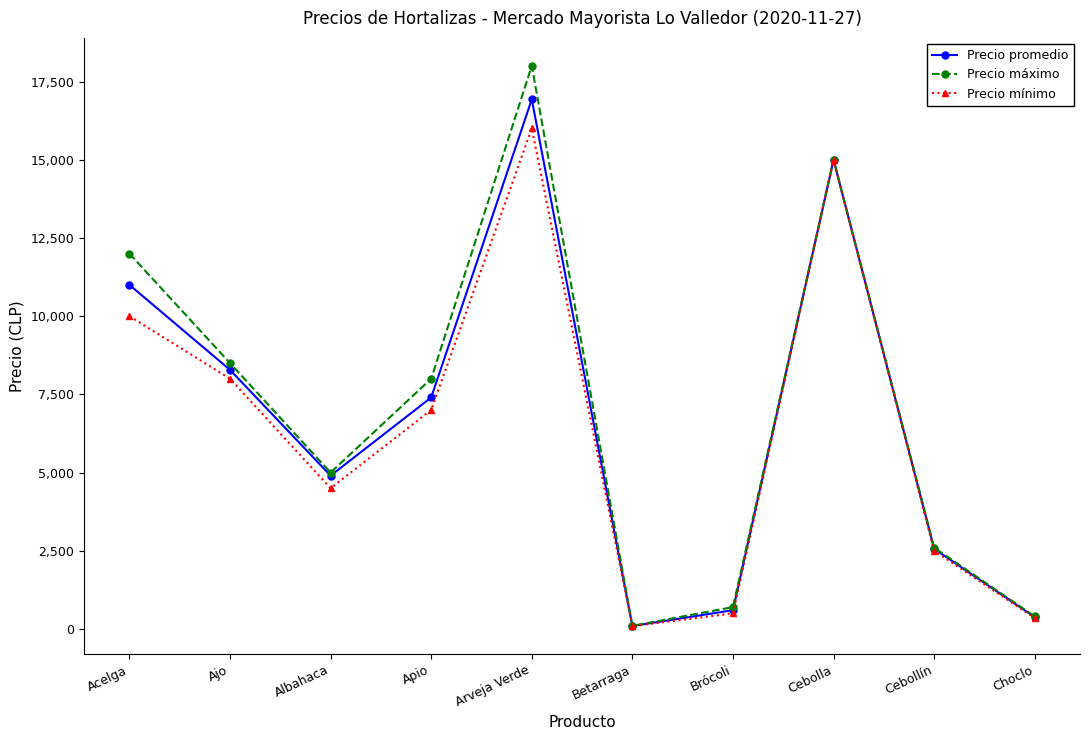

Does the chart display data point markers on the line(s)?

Yes